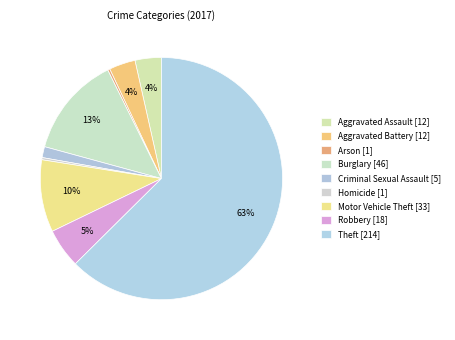

What is the change in value from Criminal Sexual Assault to Theft?

+209